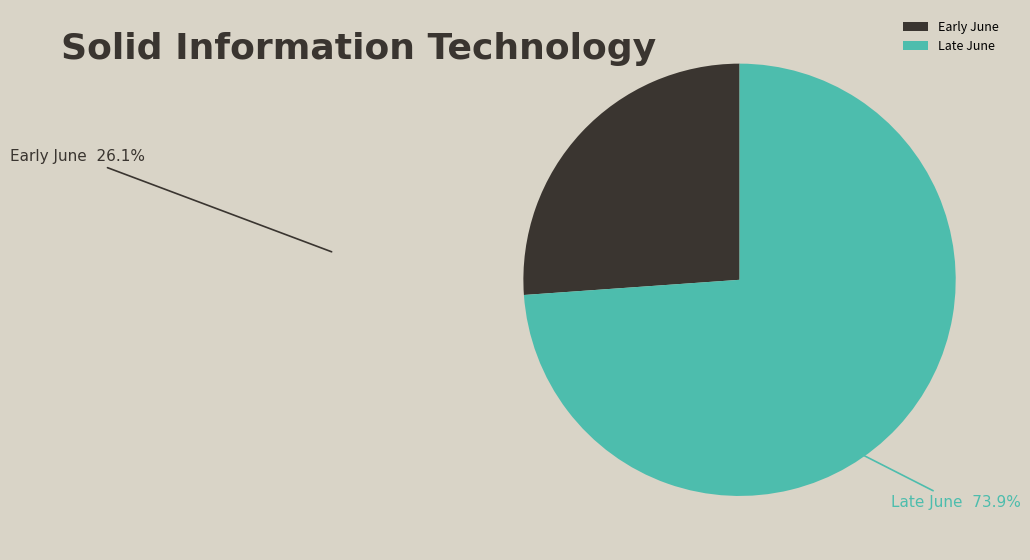

Combined, do Early June and Late June account for over 50%?

Yes